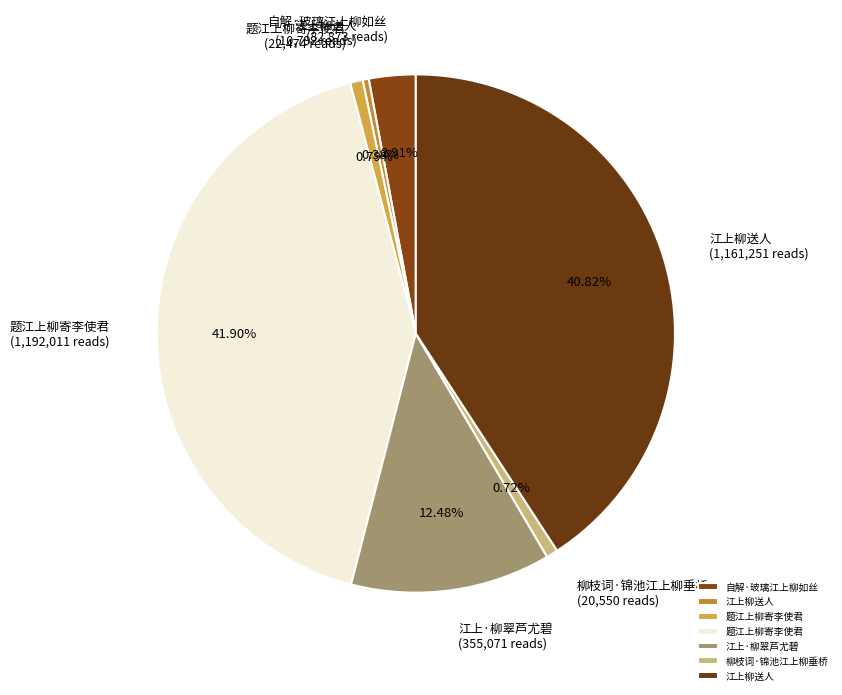

How many slices are in this pie chart?

7